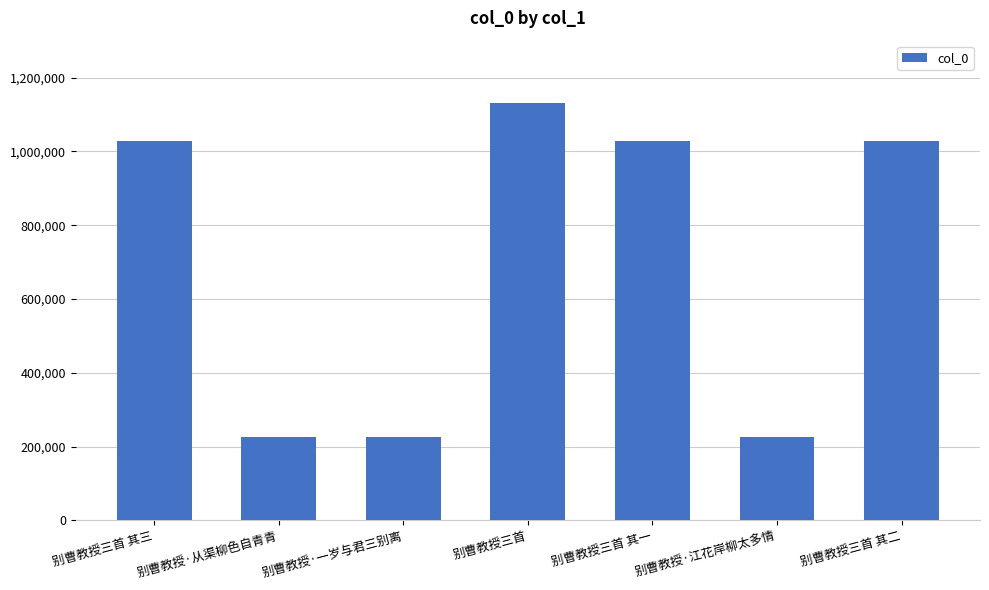

True or false: the data shows 1029306 at 别曹教授三首 其一.

True